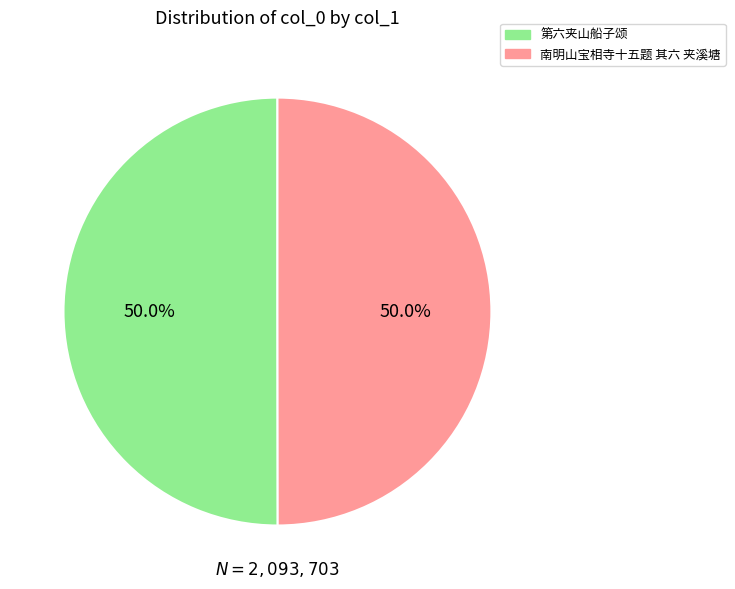

What is the ratio of the value at 南明山宝相寺十五题 其六 夹溪塘 to the value at 第六夹山船子颂?

1.0